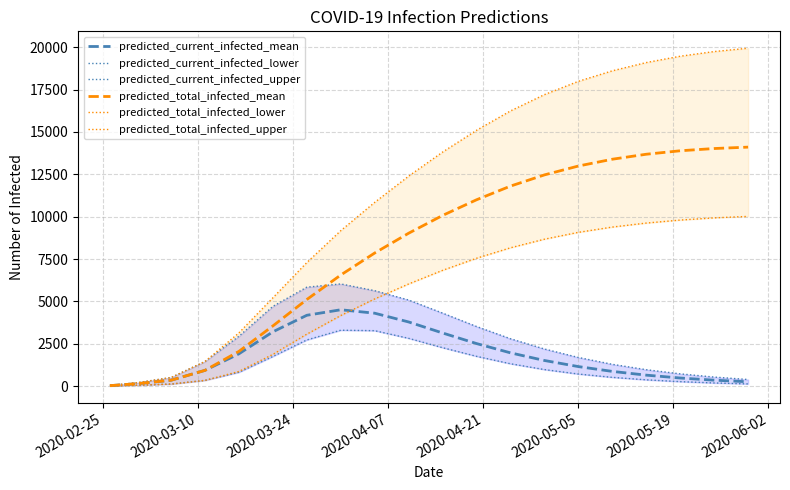

What is the label of the 7th point from the left?

2020-05-19